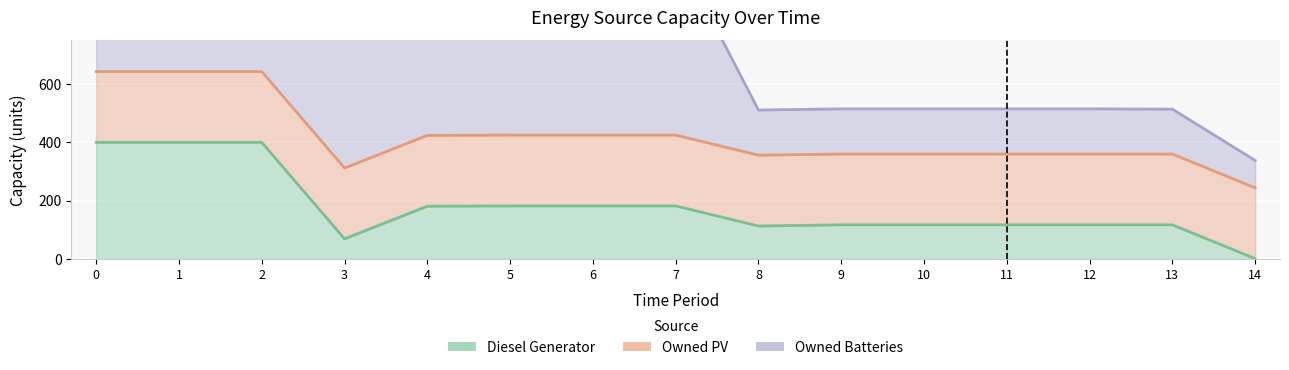

Reading left to right, list all the values displayed in this chart.

Diesel Generator: 400	400	400	69	181	182	182	182	113	117	117	117	117	117	1
Owned PV: 243	243	243	243	243	243	243	243	243	243	243	243	243	243	243
Owned Batteries: 481	481	481	481	481	482	542	636	155	155	155	155	155	154	94